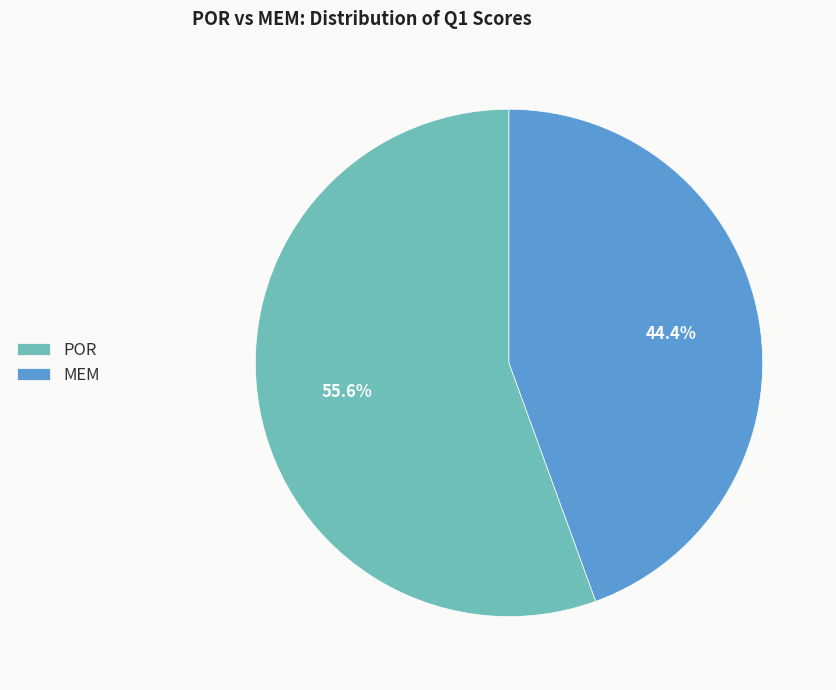

To the nearest percent, what percentage of the pie is POR?

56%